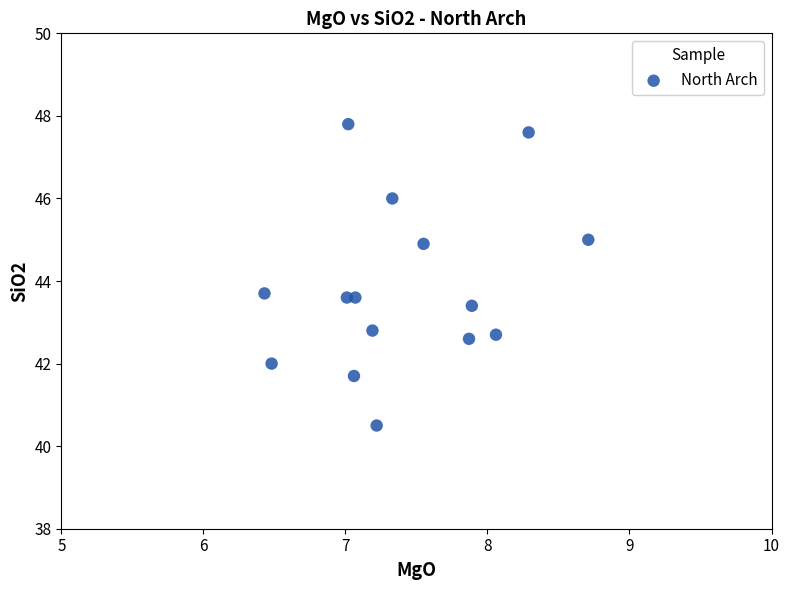

What is the range of Y values (max minus min)?

7.3